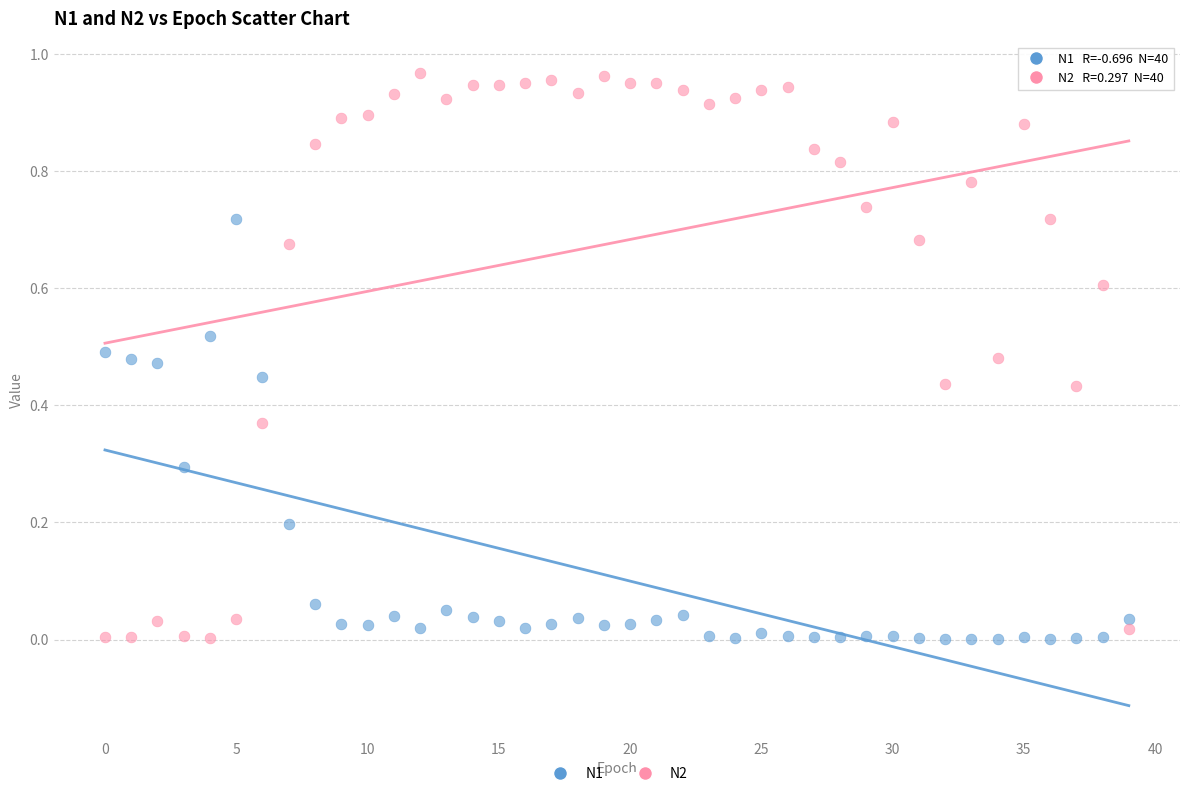

Which series has the widest spread of Y values?

N2